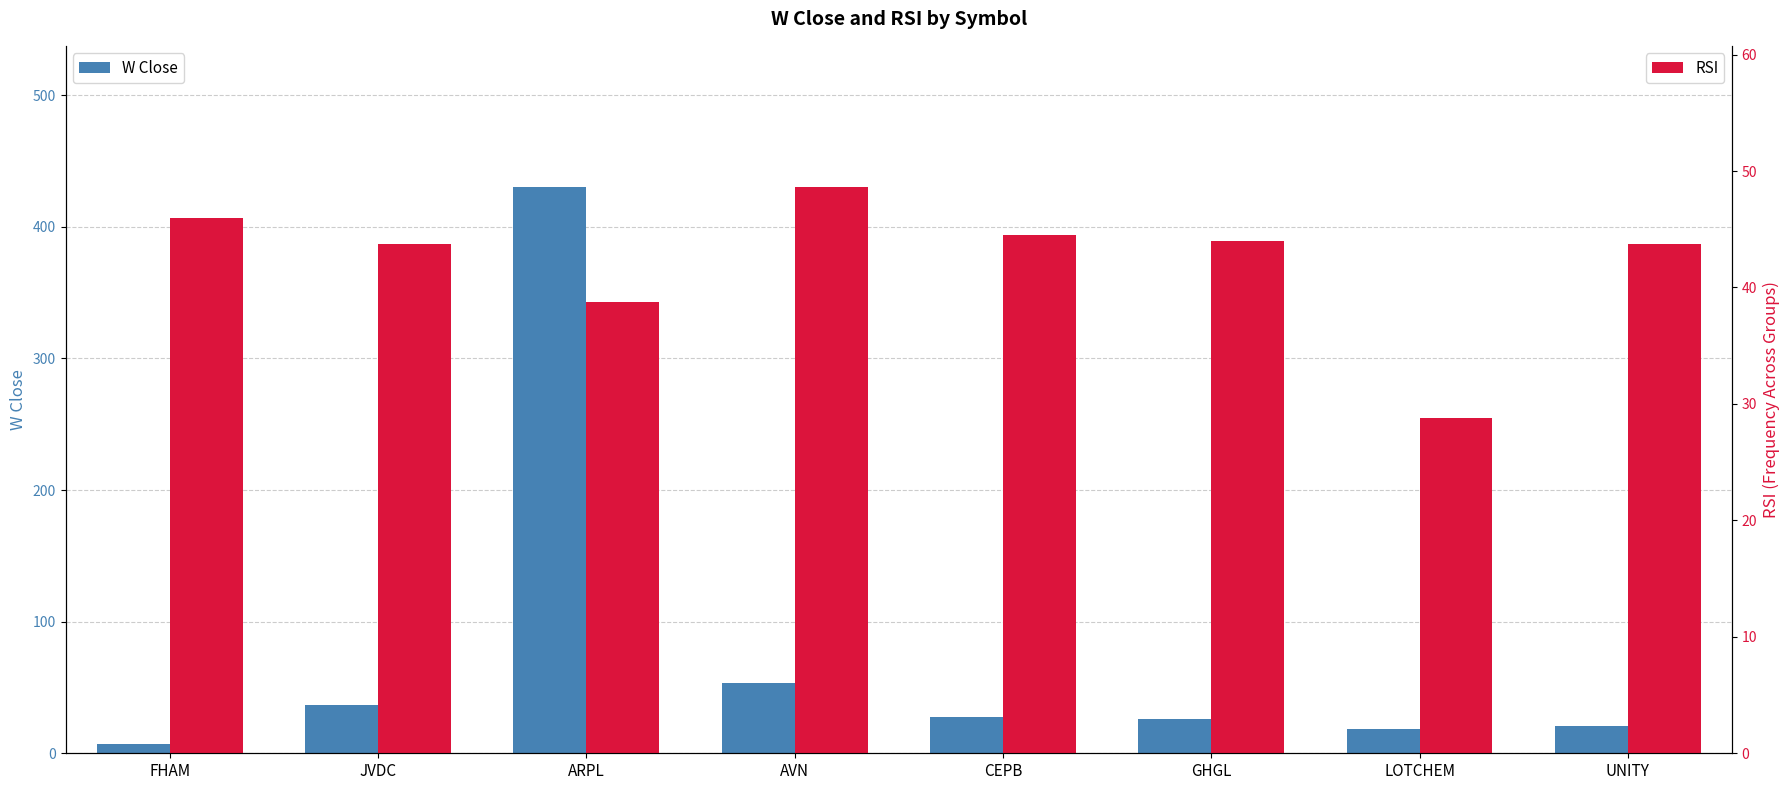

How many groups of bars are there?

8